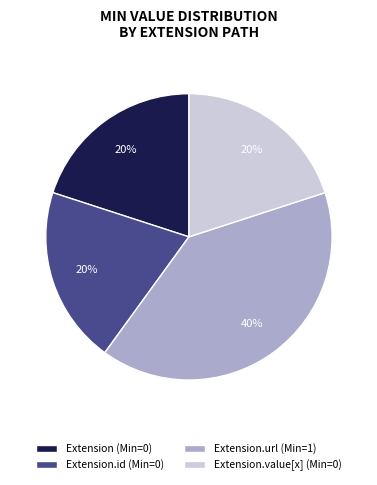

Does any single category account for the majority?

No